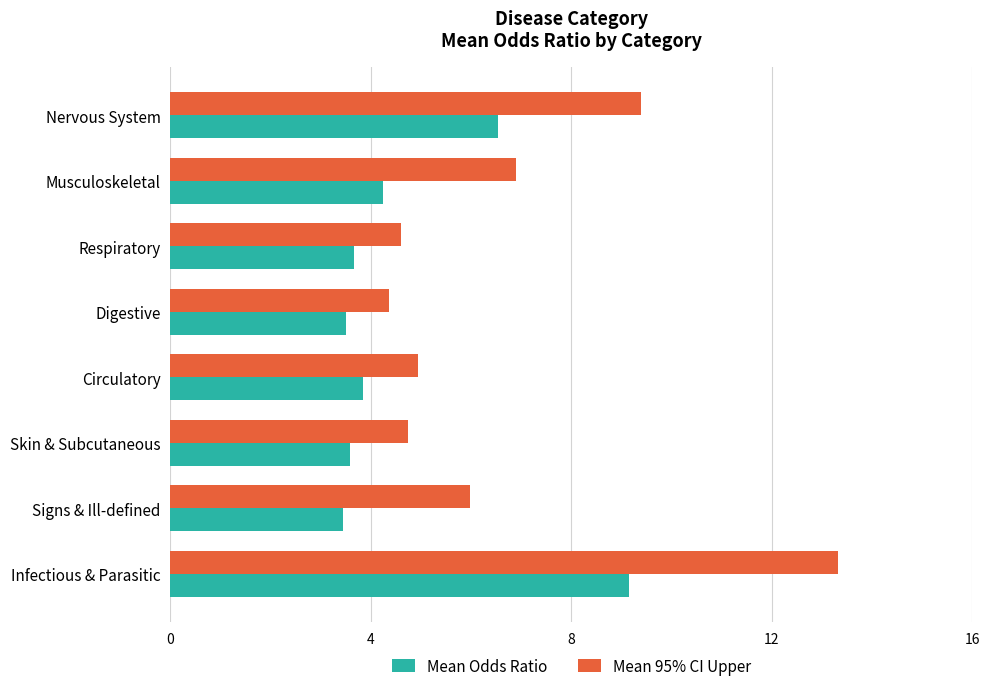

Which series has the widest spread of values?

Mean 95% CI Upper